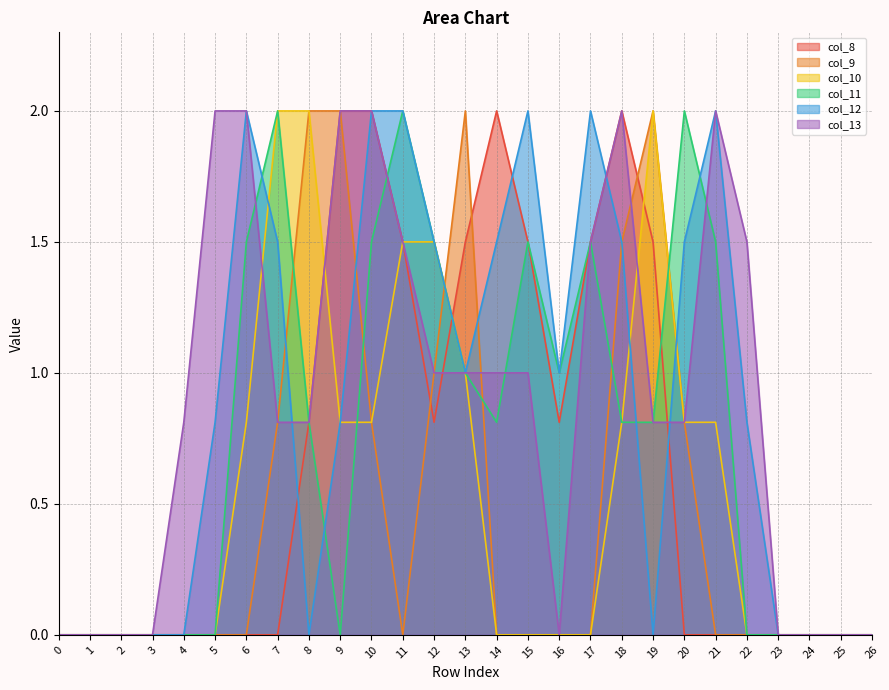

At how many categories does at least one series exceed 1?

17